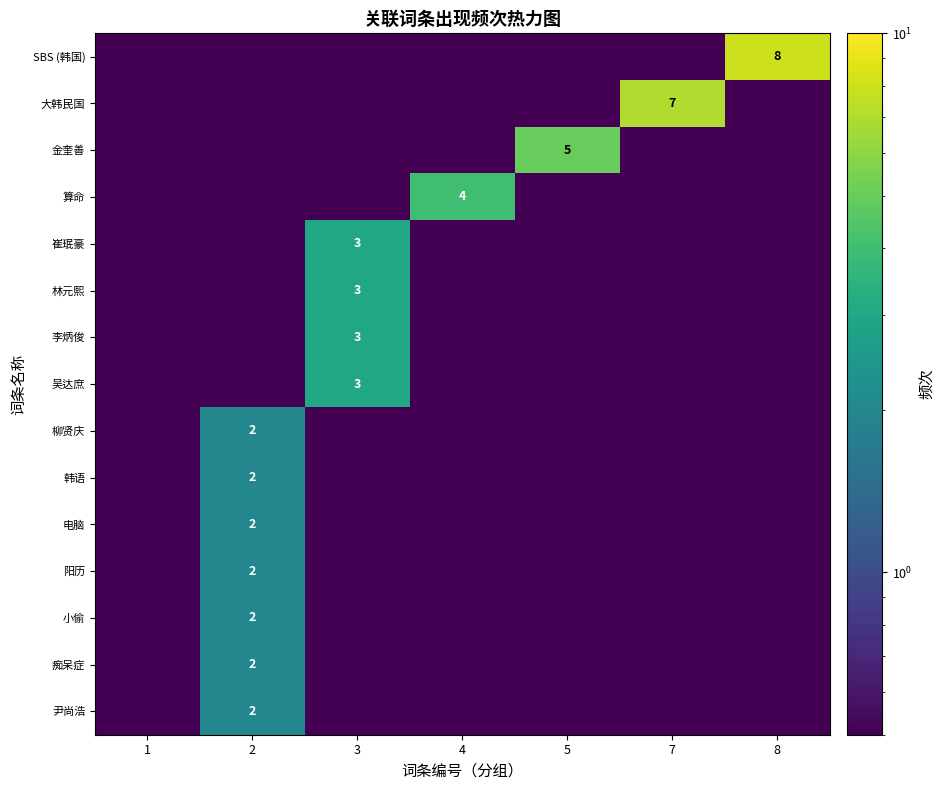

True or false: 尹尚浩 has a value of 1.3 at 2.

False